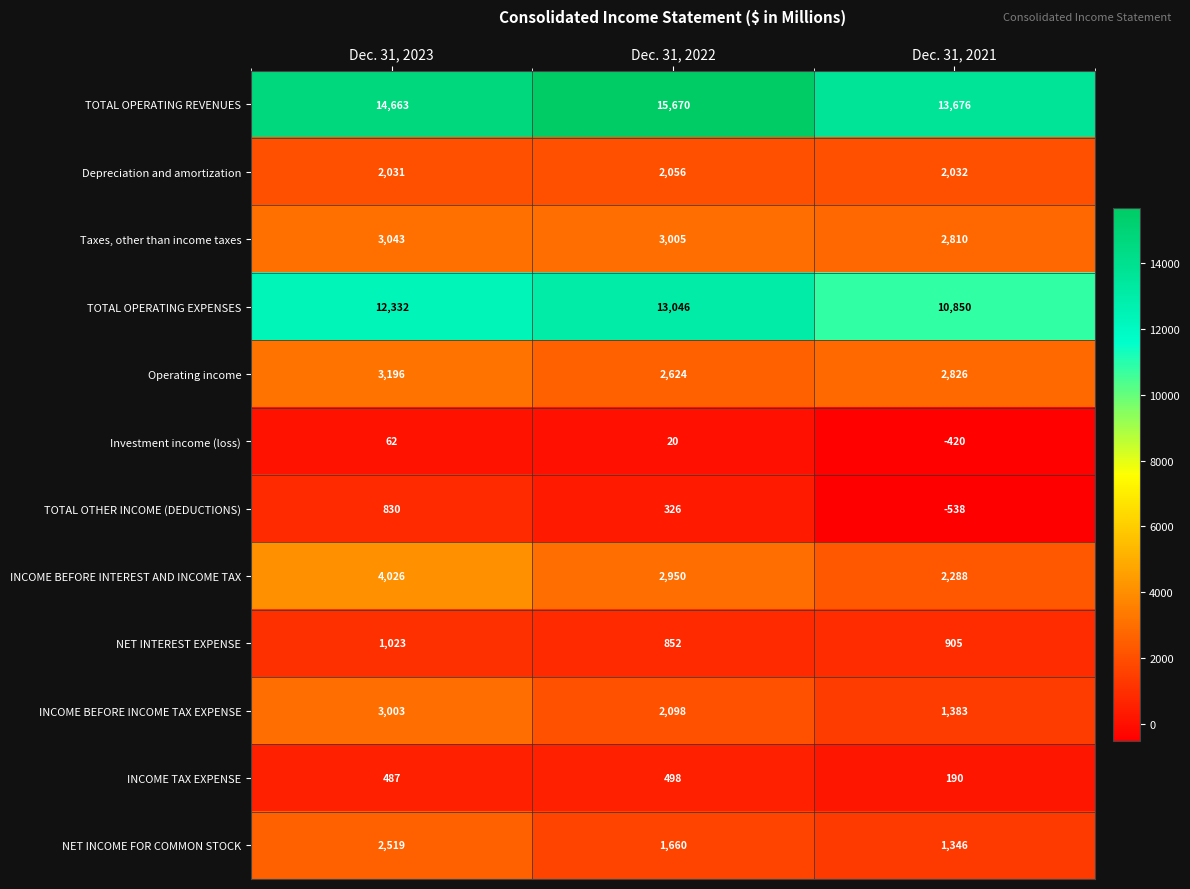

The Depreciation and amortization series shows 2056 at Dec. 31, 2022. True or false?

True